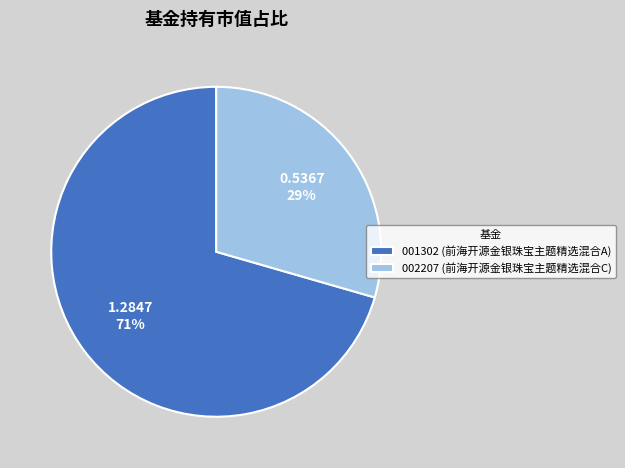

Rank the categories by value from lowest to highest.

002207 (前海开源金银珠宝主题精选混合C), 001302 (前海开源金银珠宝主题精选混合A)